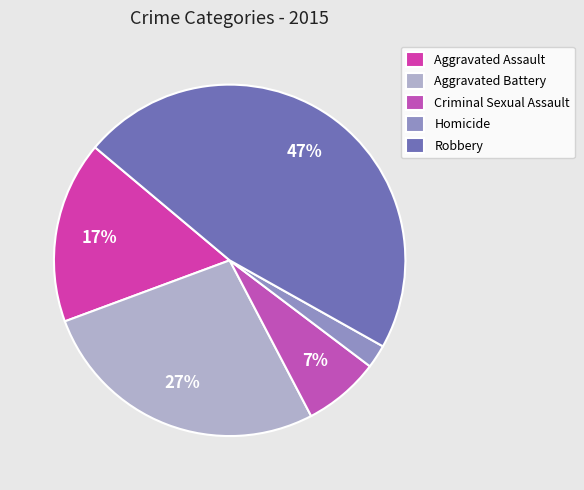

Rank the categories by value from highest to lowest.

Robbery, Aggravated Battery, Aggravated Assault, Criminal Sexual Assault, Homicide